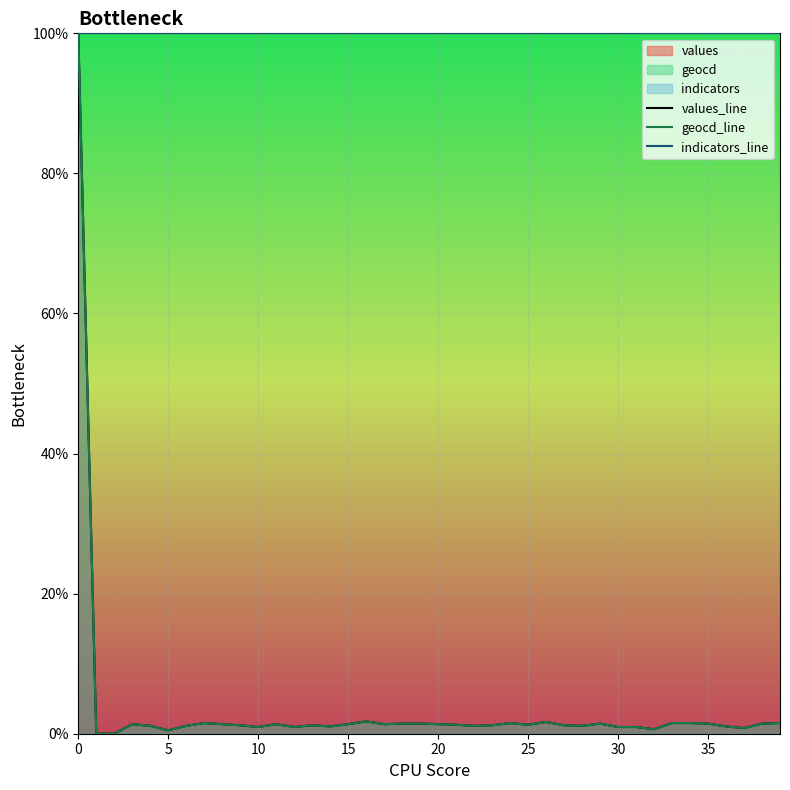

Does the chart display data point markers on the line(s)?

No